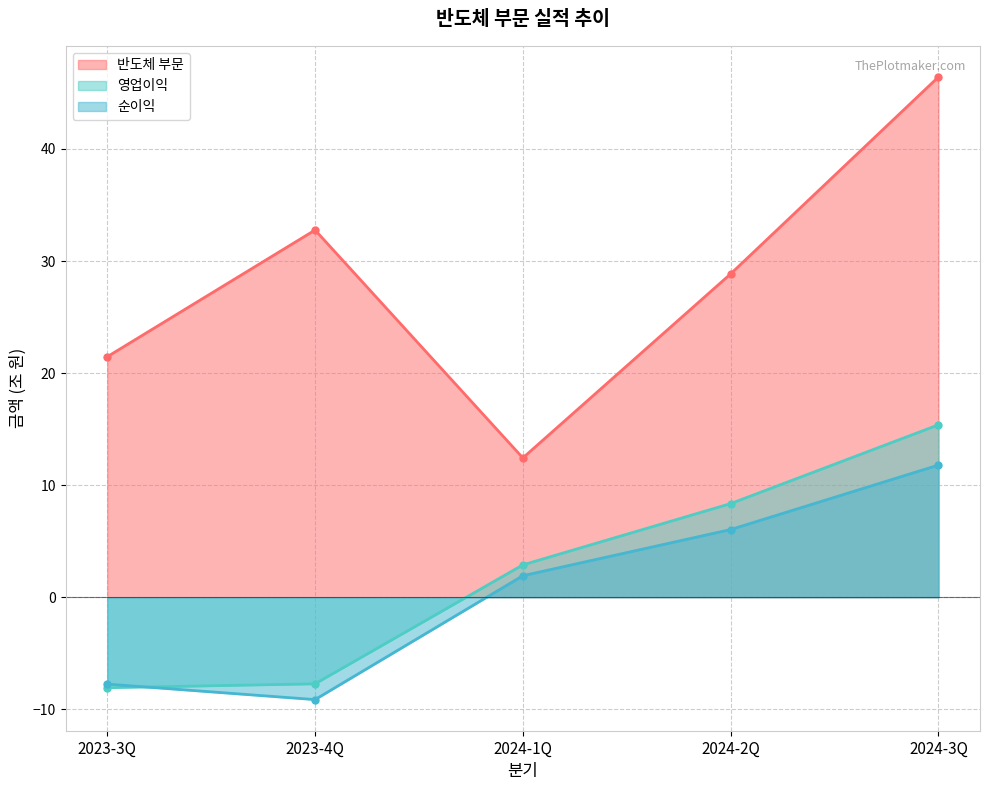

At 2023-3Q, list the series in order from smallest to largest.

영업이익, 순이익, 반도체 부문